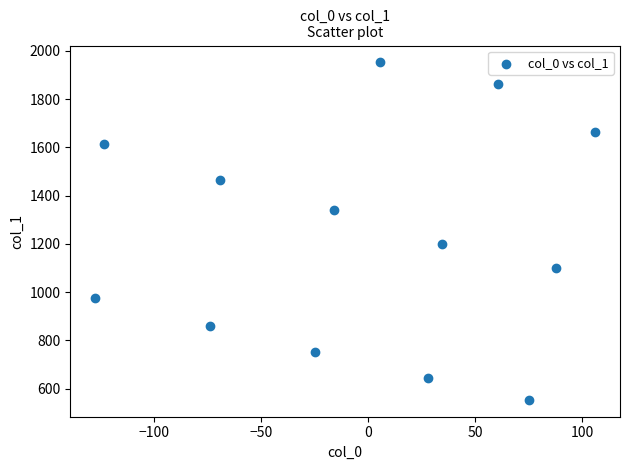

What Y value in the scatter plot is closest to 1252?

1200.5